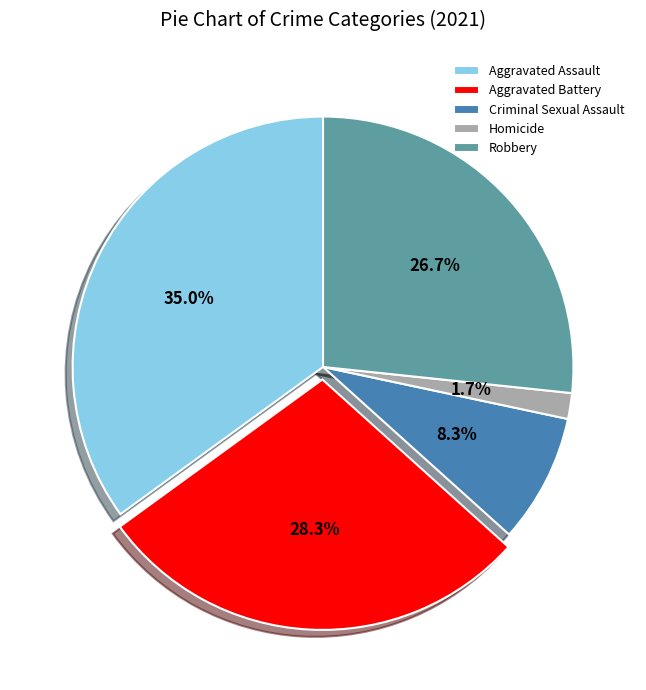

To the nearest percent, what is the average slice percentage?

20%